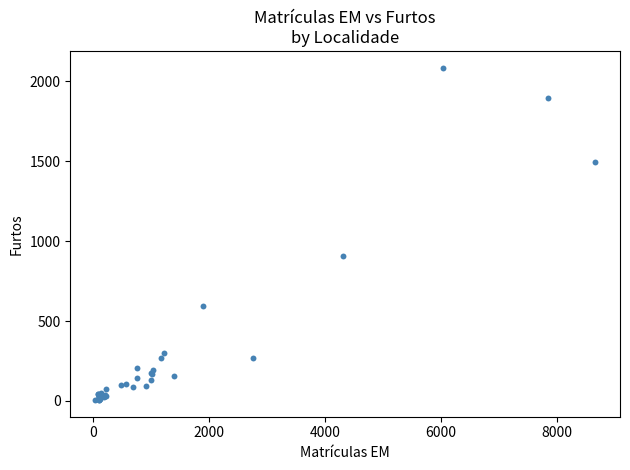

What Y value in the scatter plot is closest to 1046?

908